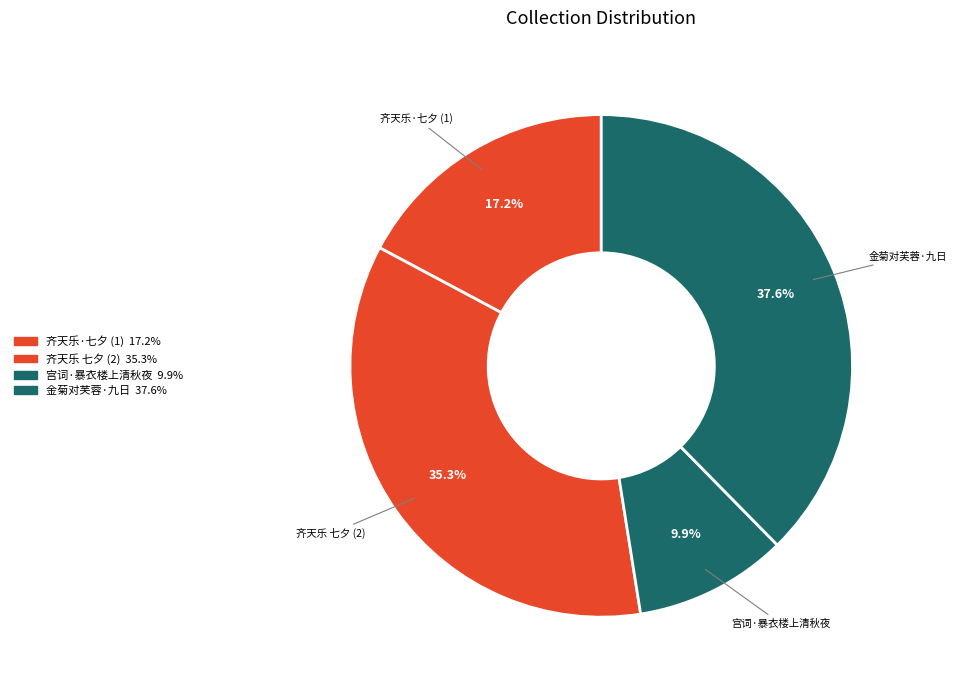

Which category has the biggest portion of the pie?

金菊对芙蓉·九日